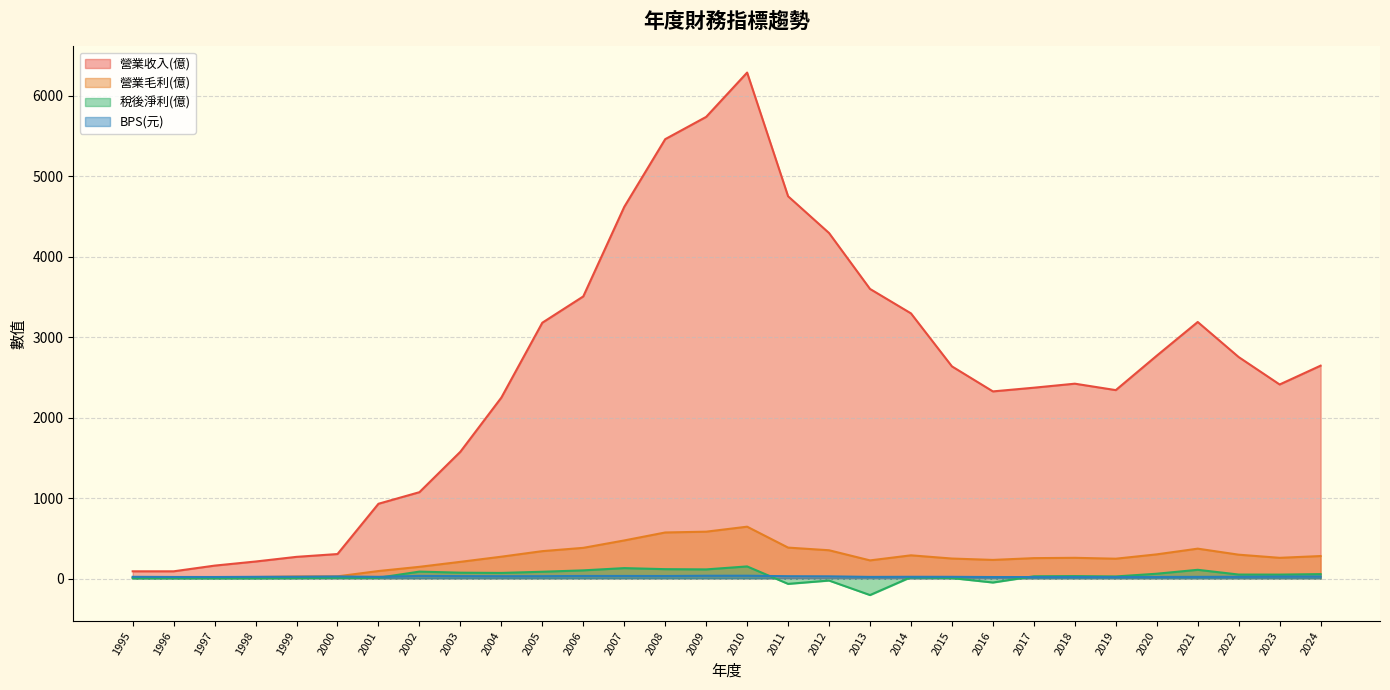

At which category is the sum across all series the highest?

2010